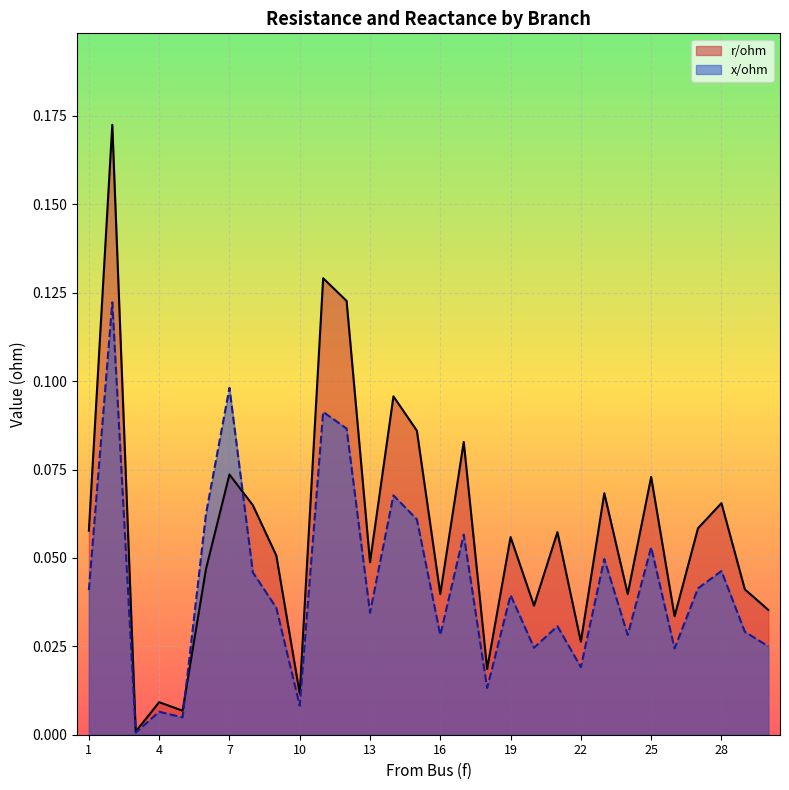

What is the total value across all series at 9?

0.1